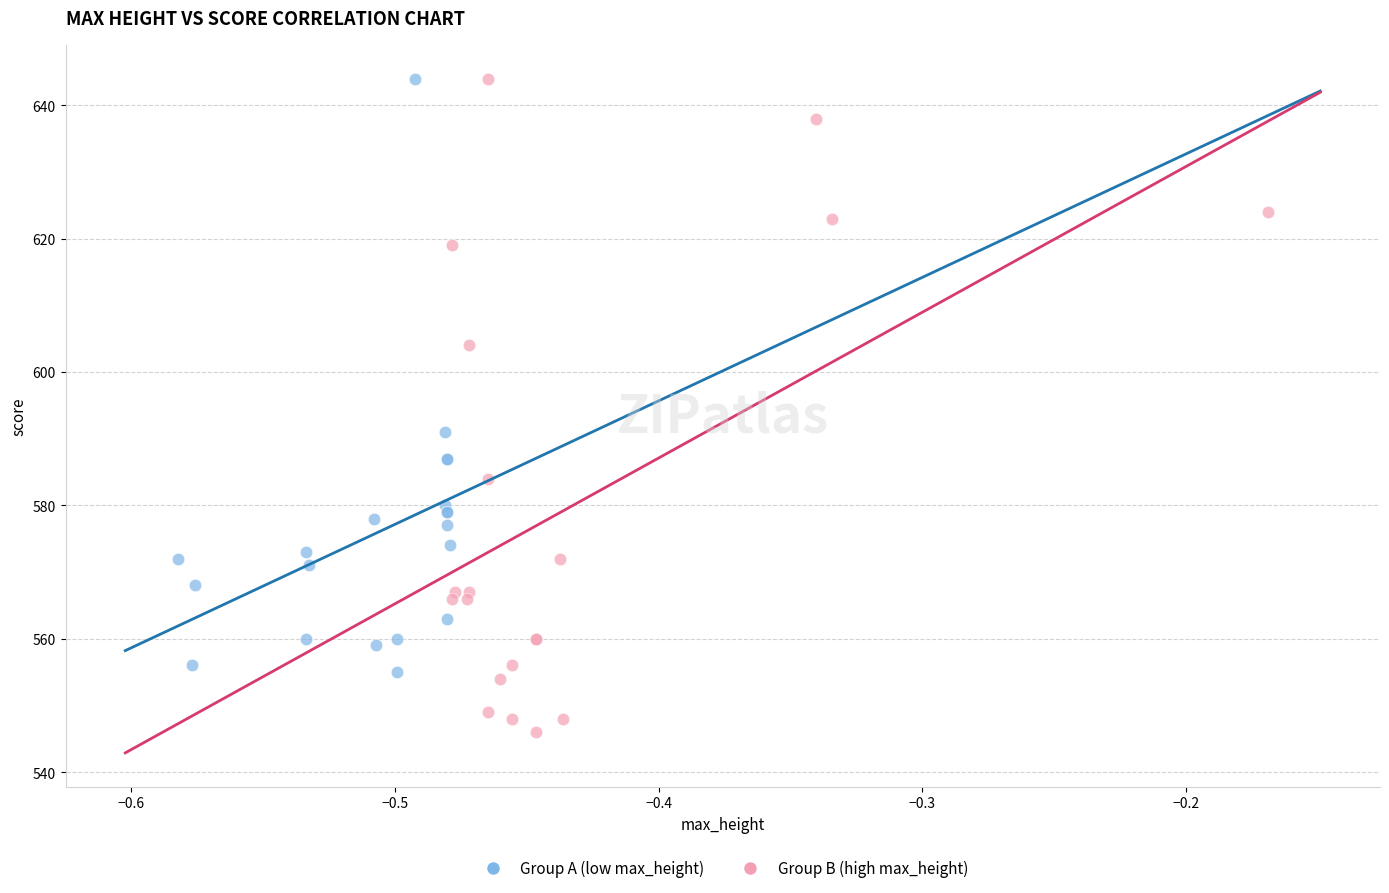

Which series has the widest spread of Y values?

Group B (high max_height)